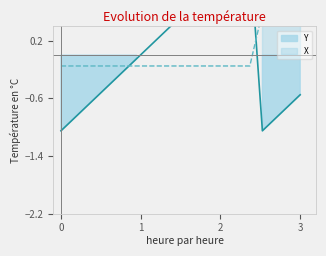

How many values in X are below zero?

16